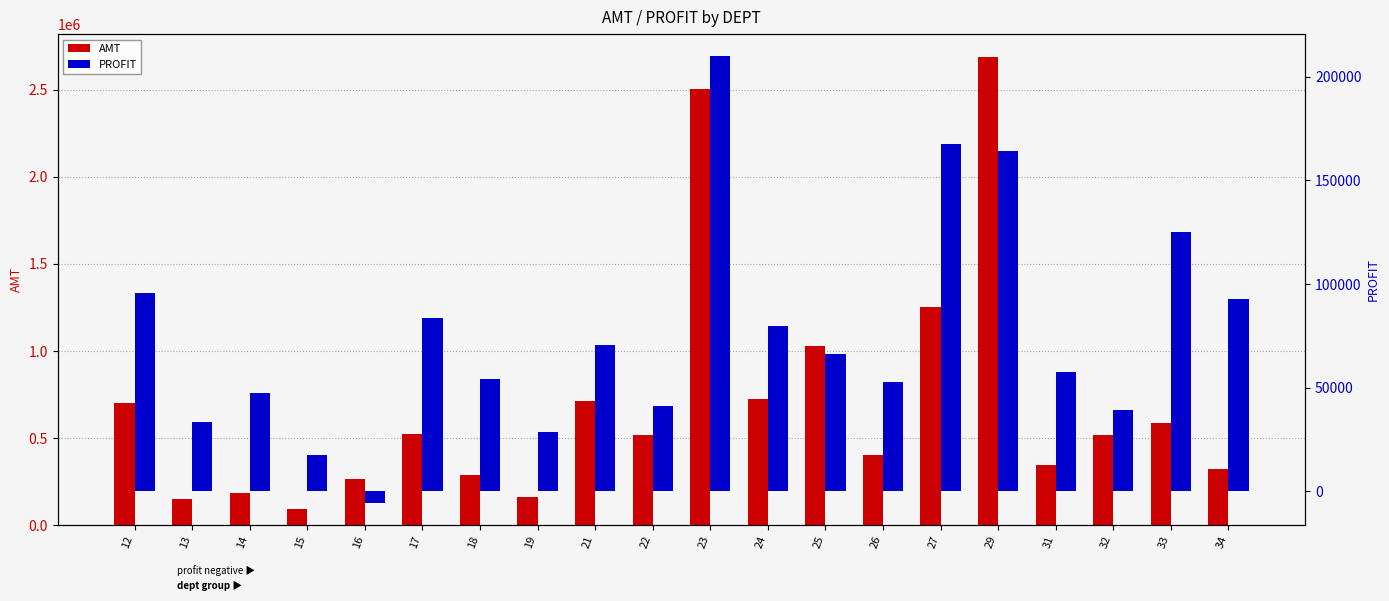

The value of AMT at 34 is 321046.2. True or false?

True